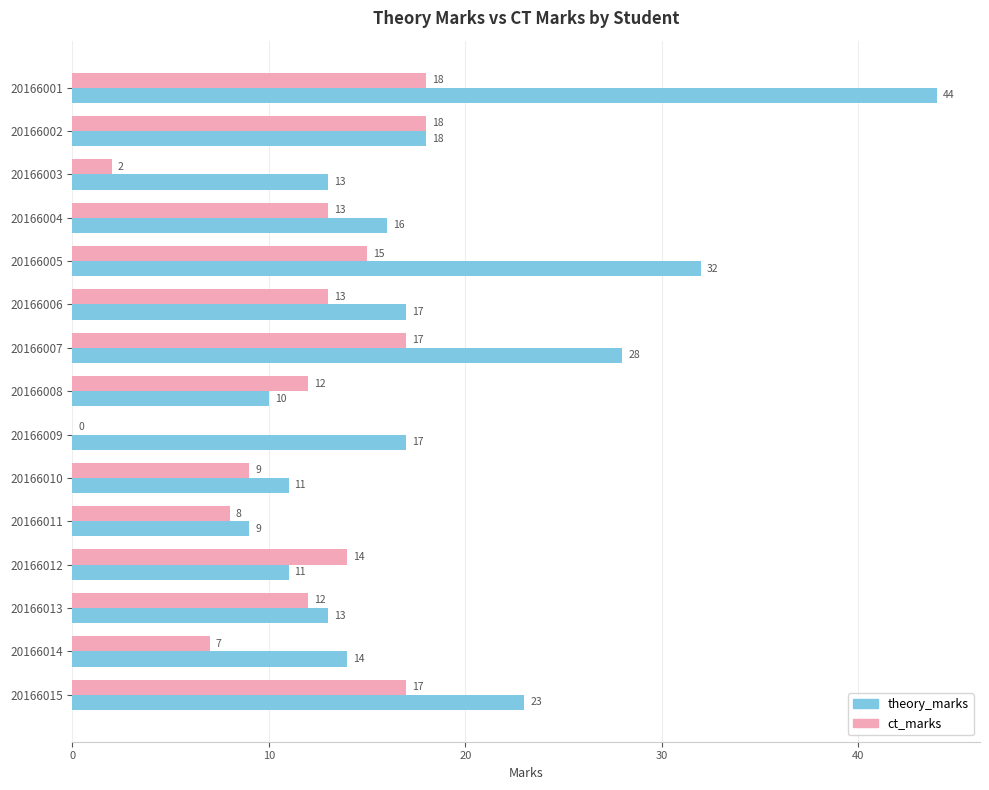

How many data points does each series have?

15